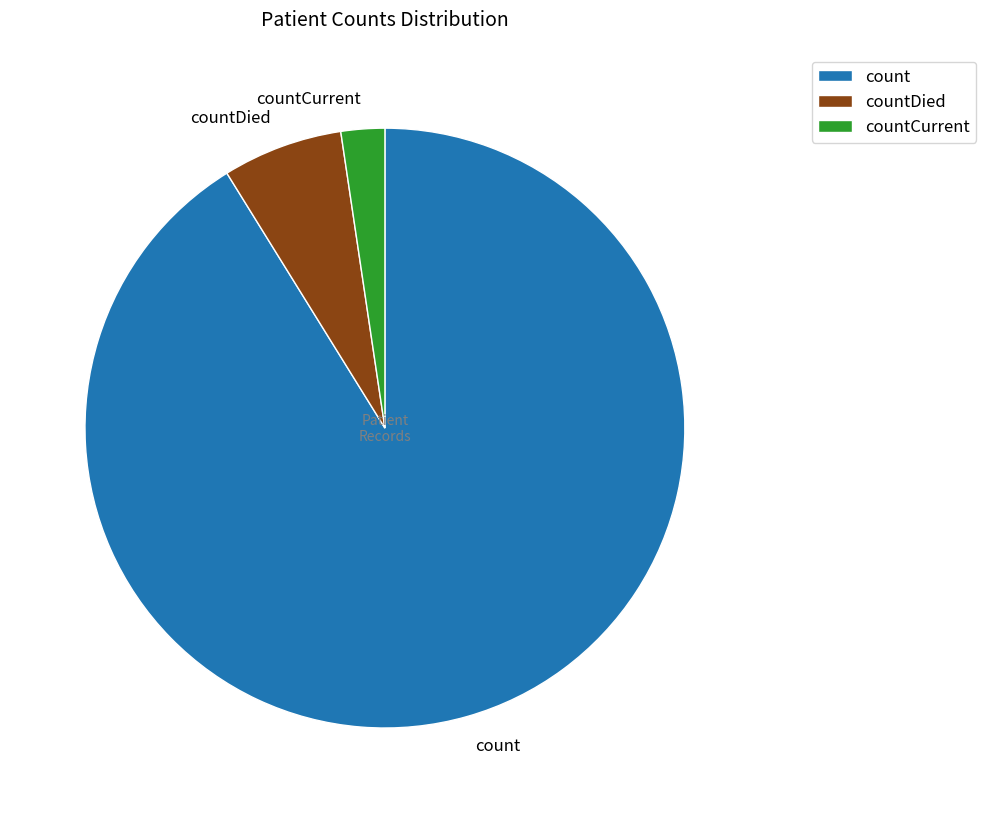

Which has a higher value, countCurrent or count?

count